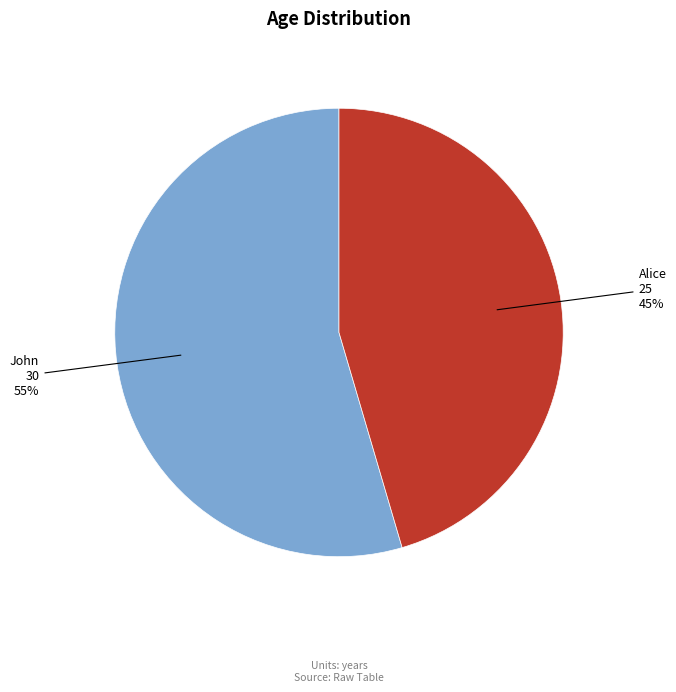

Does any single category account for the majority?

Yes